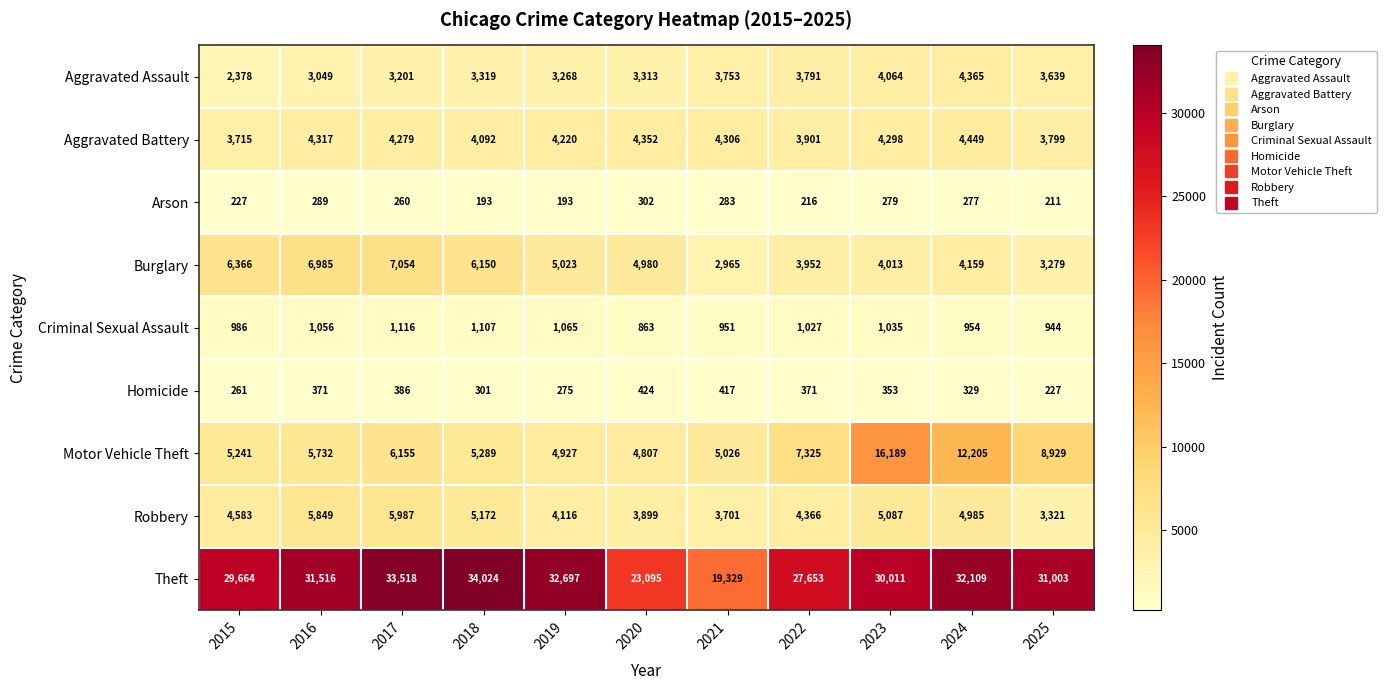

Is it true that Motor Vehicle Theft equals 4807 at 2020?

True